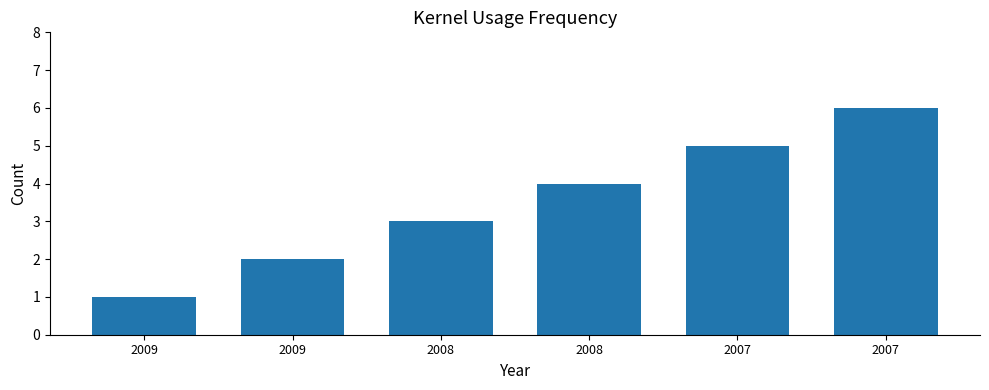

What is the sum of all values?

21